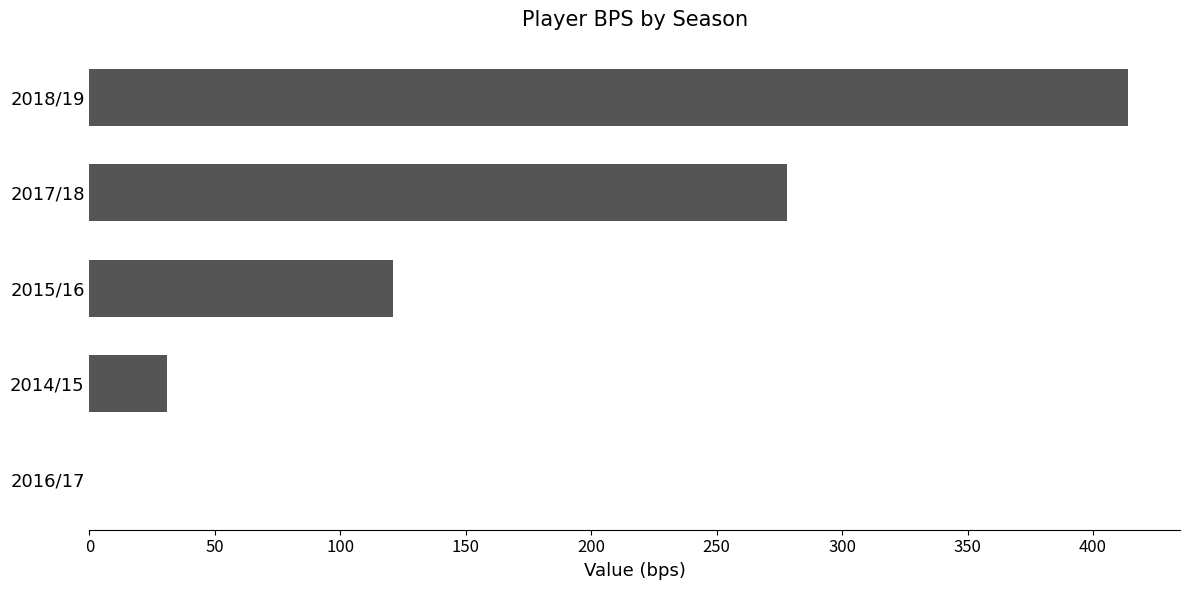

Approximately how many times larger is the value at 2018/19 compared to 2015/16?

3.4